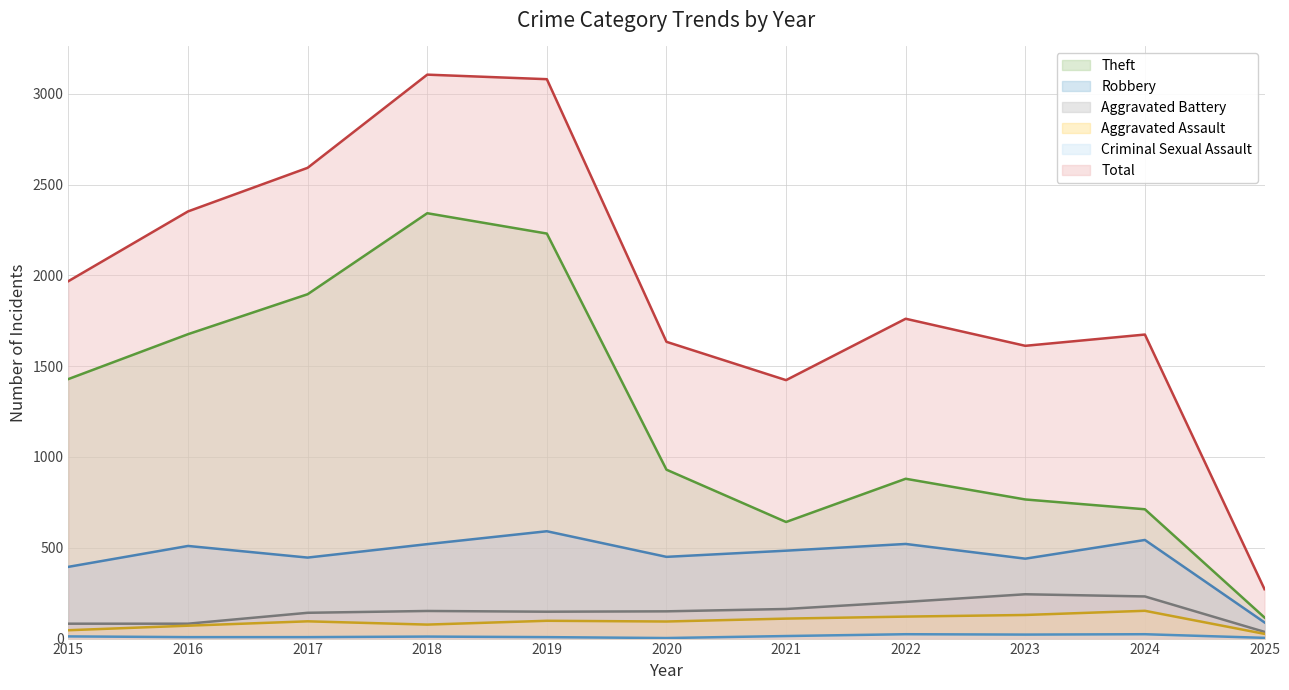

What is the value of the Robbery point at the 5th from the left?

591